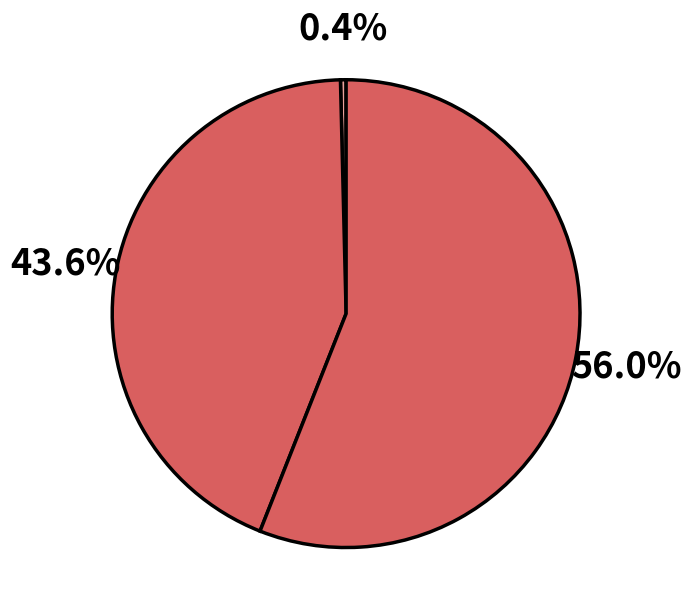

Is there any slice that represents more than half of the pie?

Yes